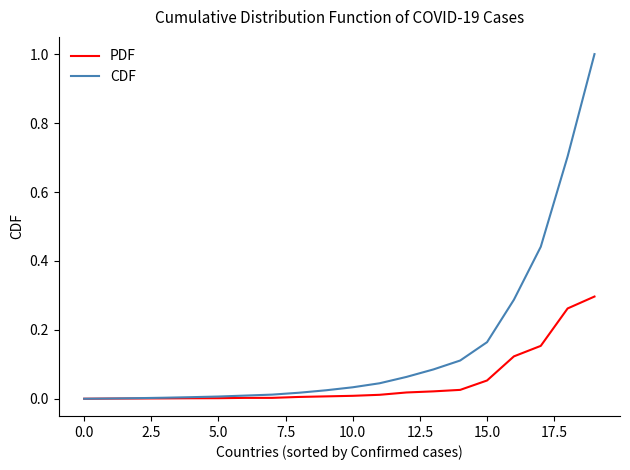

List the series in order of their peak value, highest first.

CDF, PDF